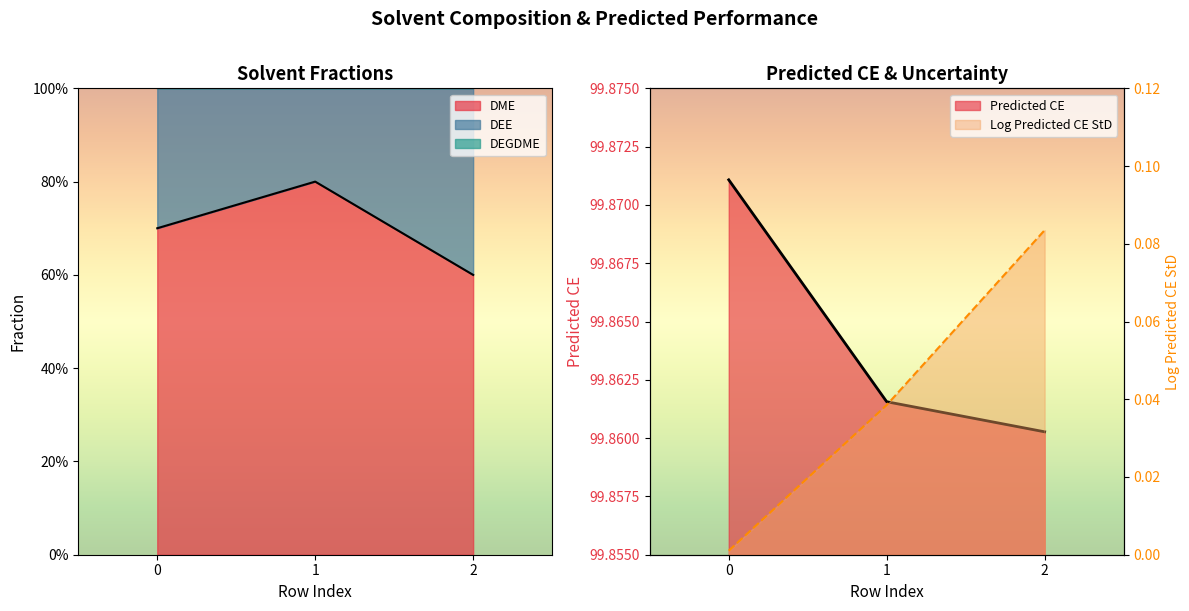

What is the sum of all Log Predicted CE StD values?

0.1